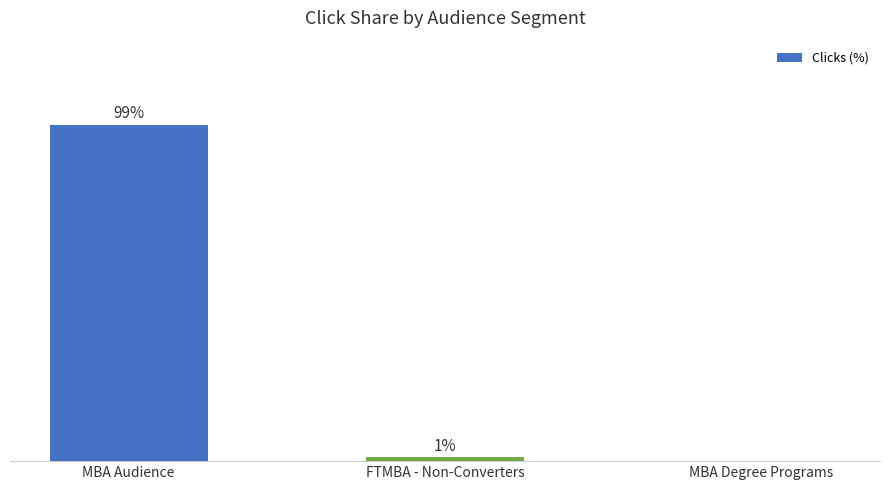

Which category has the highest value across all series?

MBA Audience